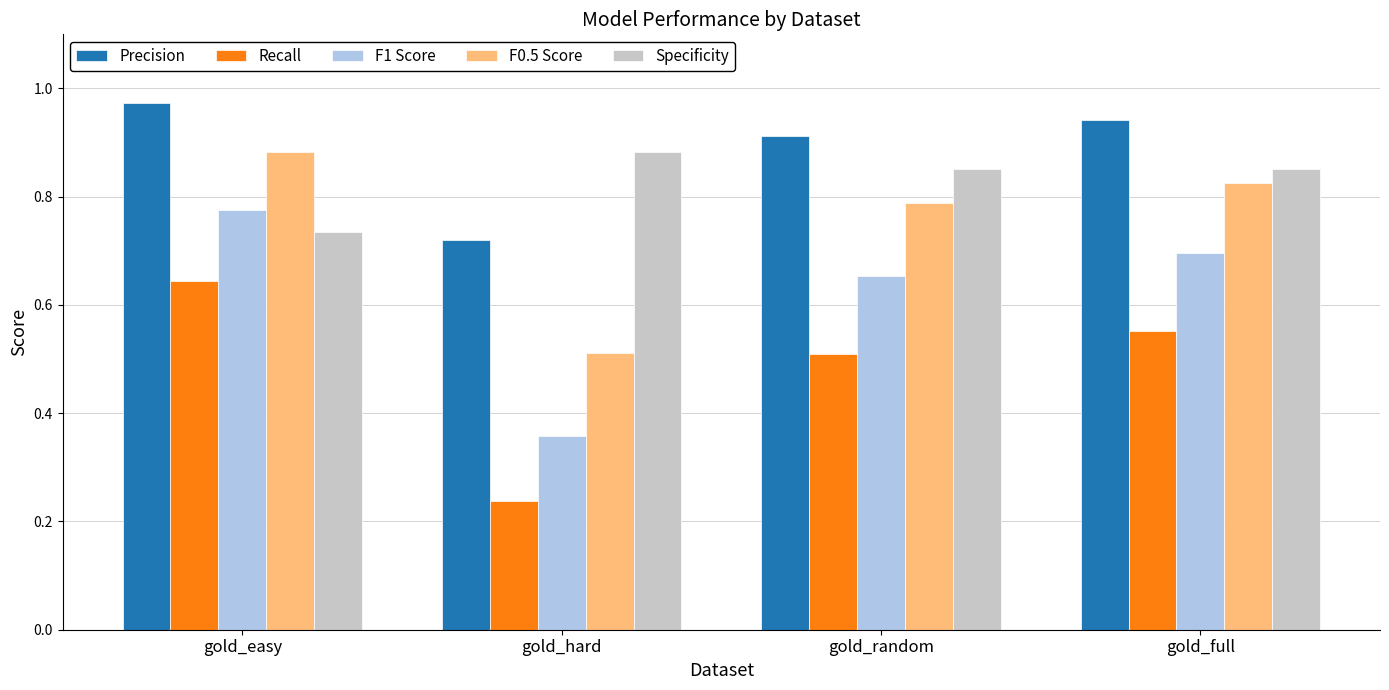

At which label is Recall closest to 0?

gold_hard